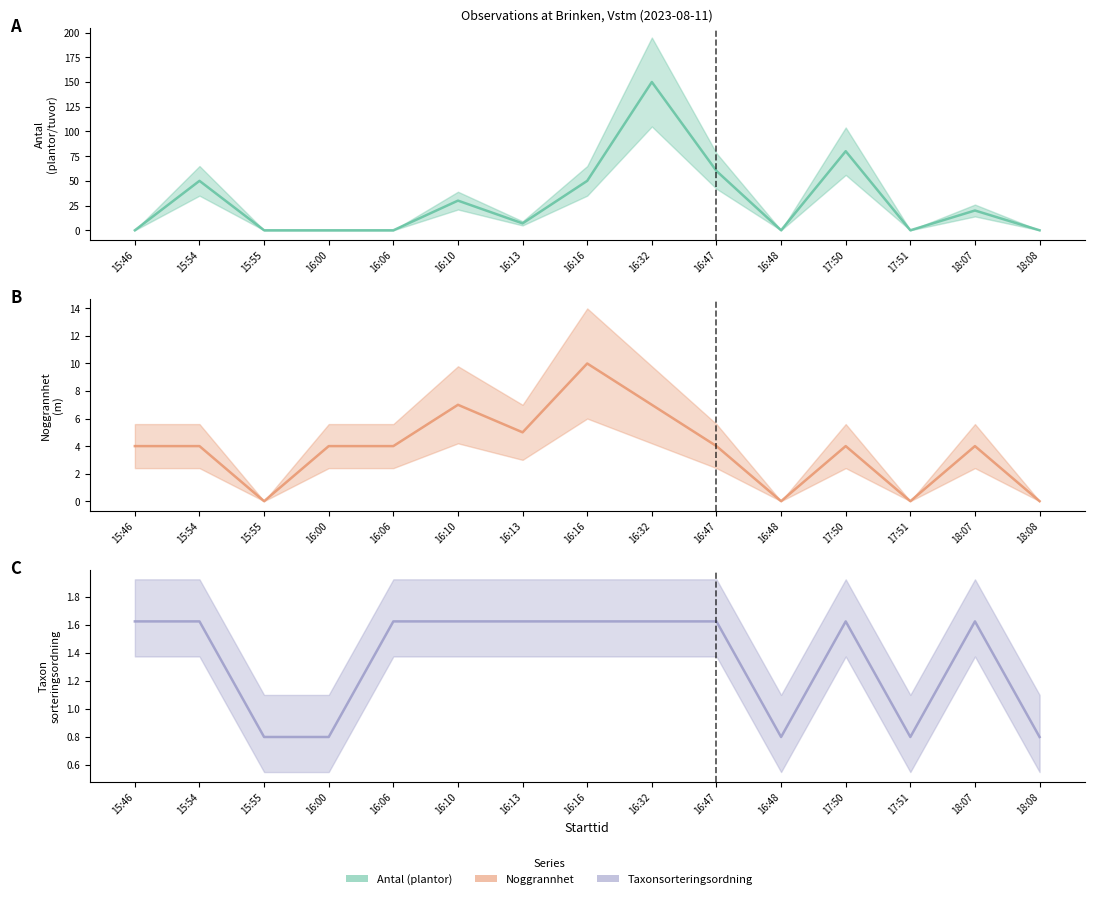

At which category is the sum across all series the highest?

16:32